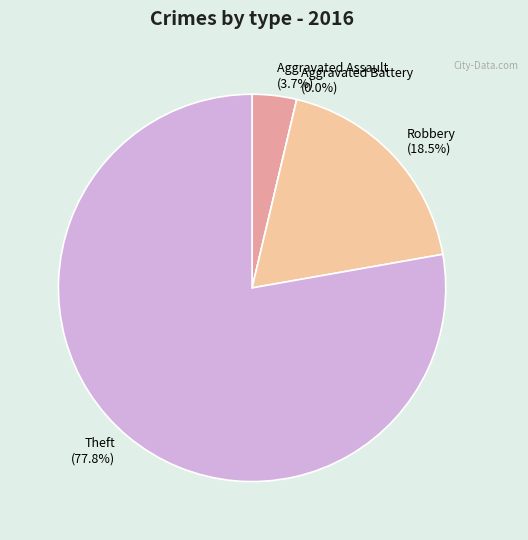

Count the number of slices in the pie.

4